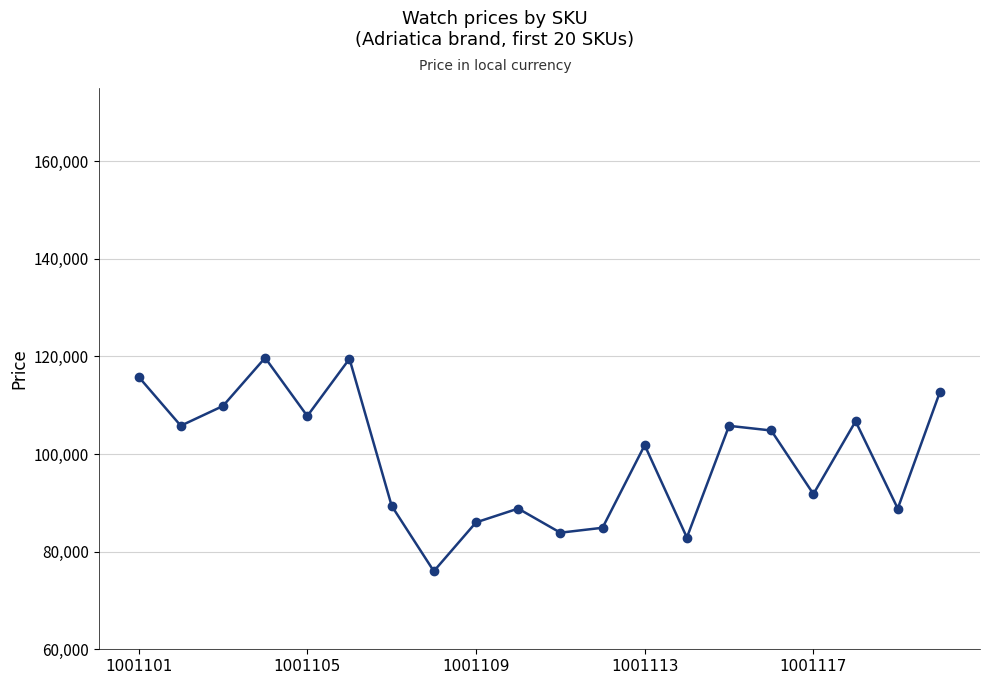

What is the value of the 5th point from the left?

107790